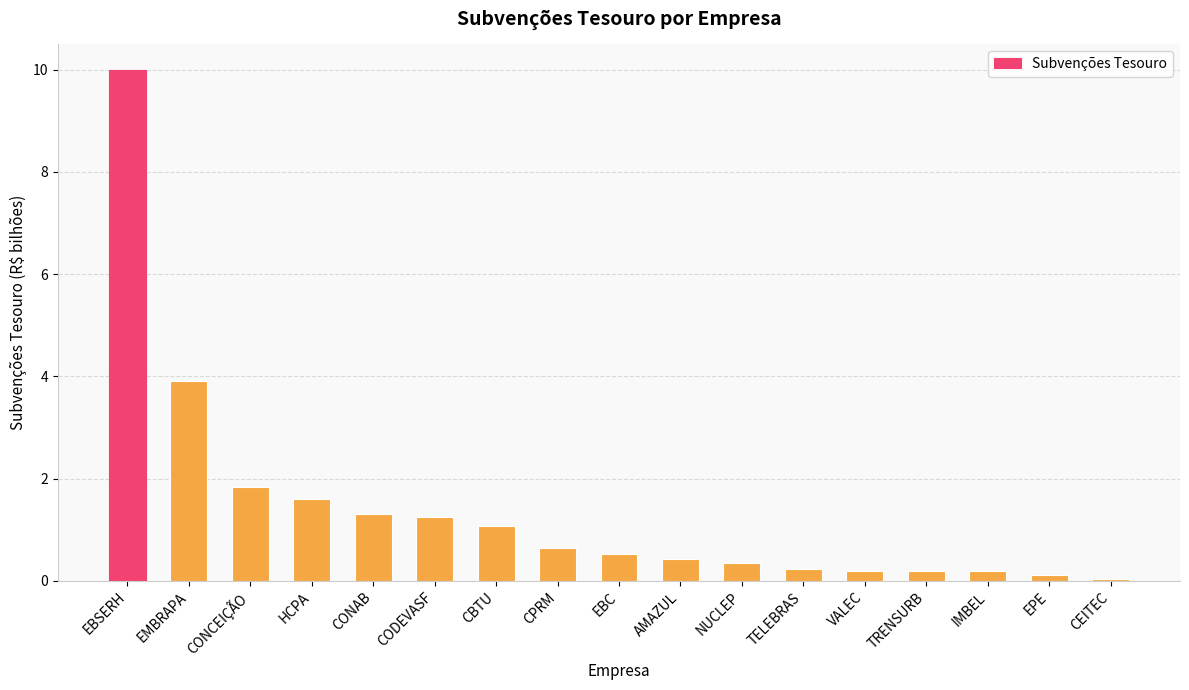

What is the label of the 2nd bar from the left?

EMBRAPA